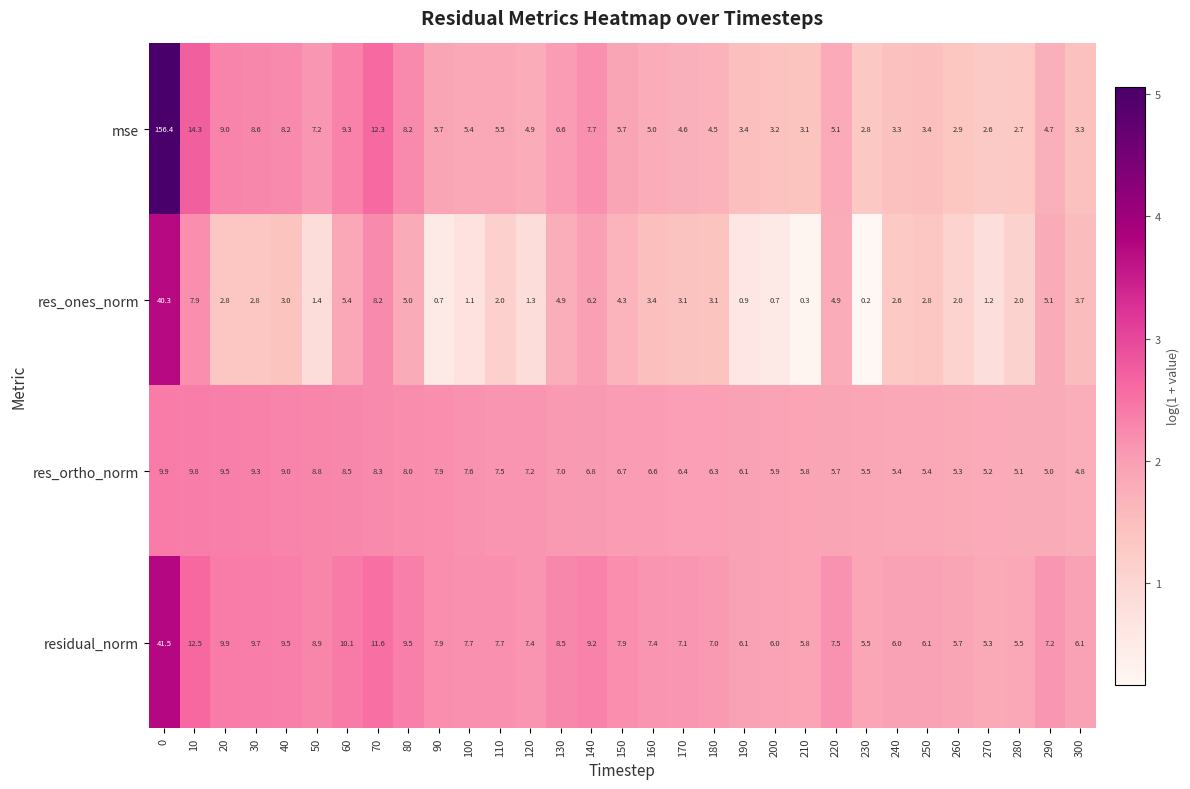

Which series has the largest range (max minus min)?

mse